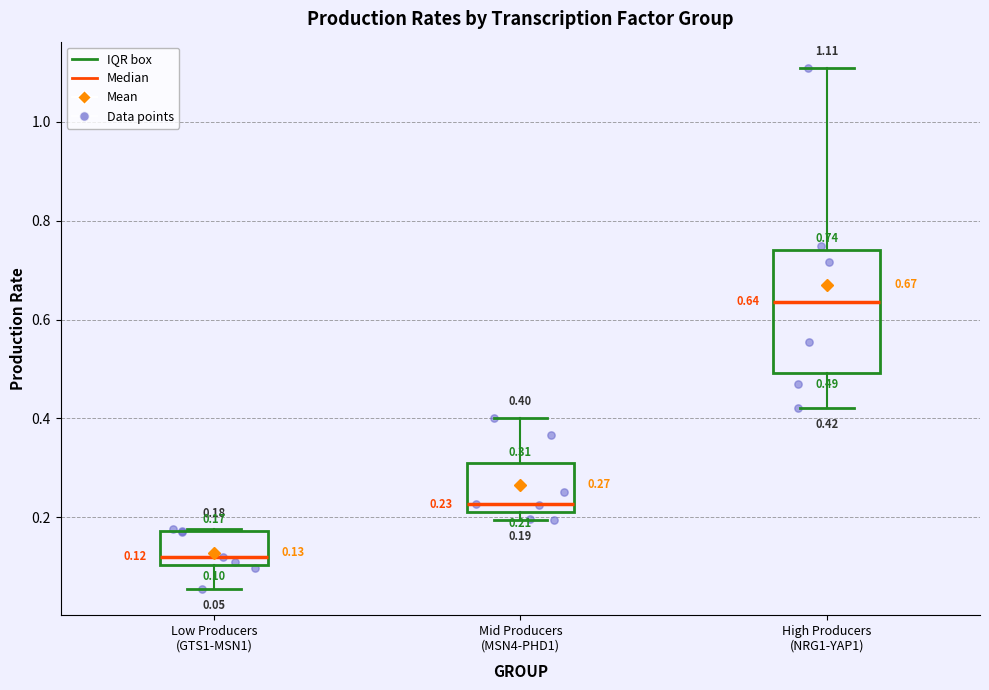

Comparing the boxes themselves (not the whiskers), which one is the tallest?

High Producers (NRG1-YAP1)